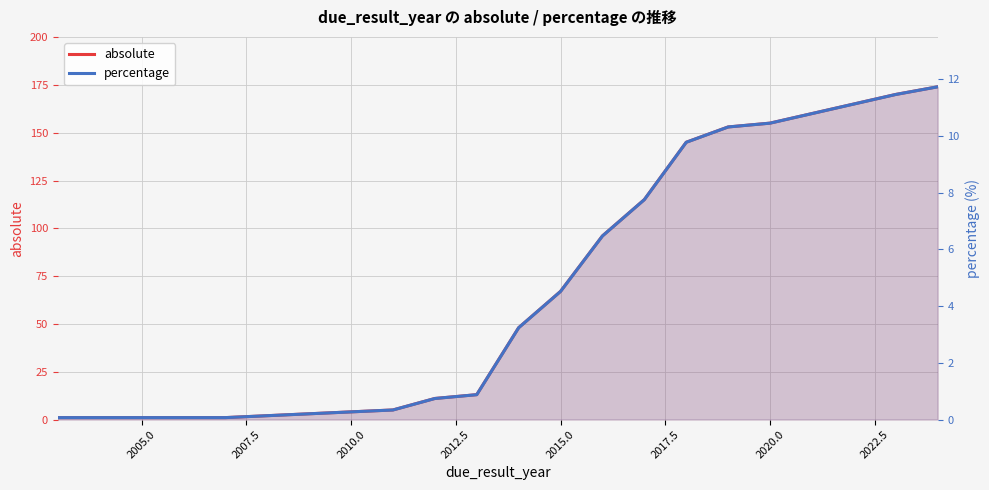

What are all the series names shown in the legend?

absolute, percentage